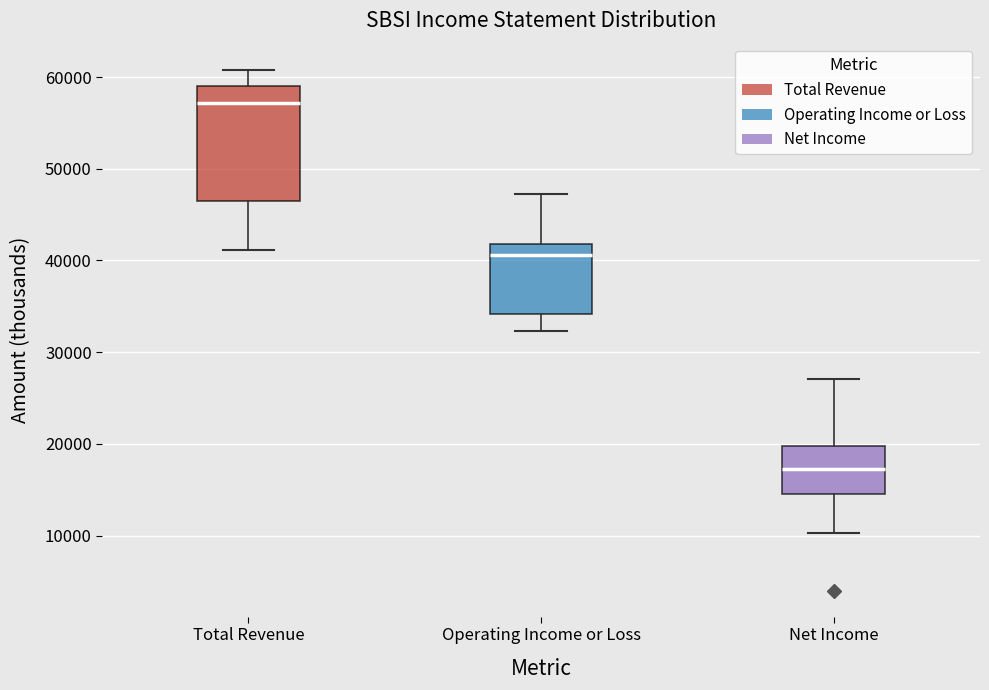

Where does the upper whisker of the box for Total Revenue end on the y-axis? The values are not printed on the chart, so give them approximately, as read against the axis.

61000